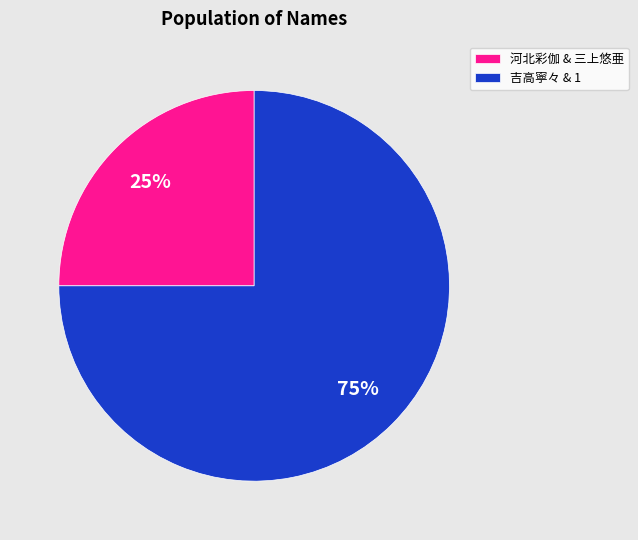

The 河北彩伽 & 三上悠亜 slice represents 34% of the pie. True or false?

False